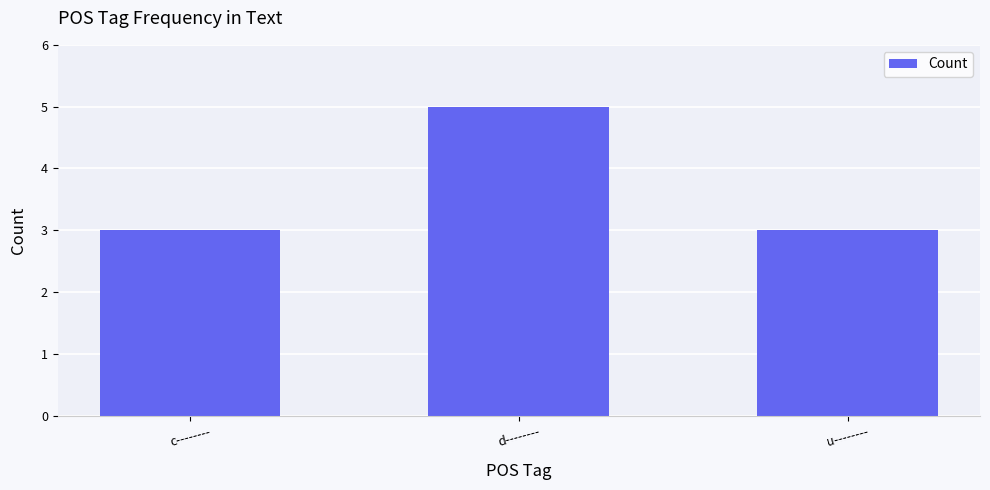

What value does the data have at c--------?

3